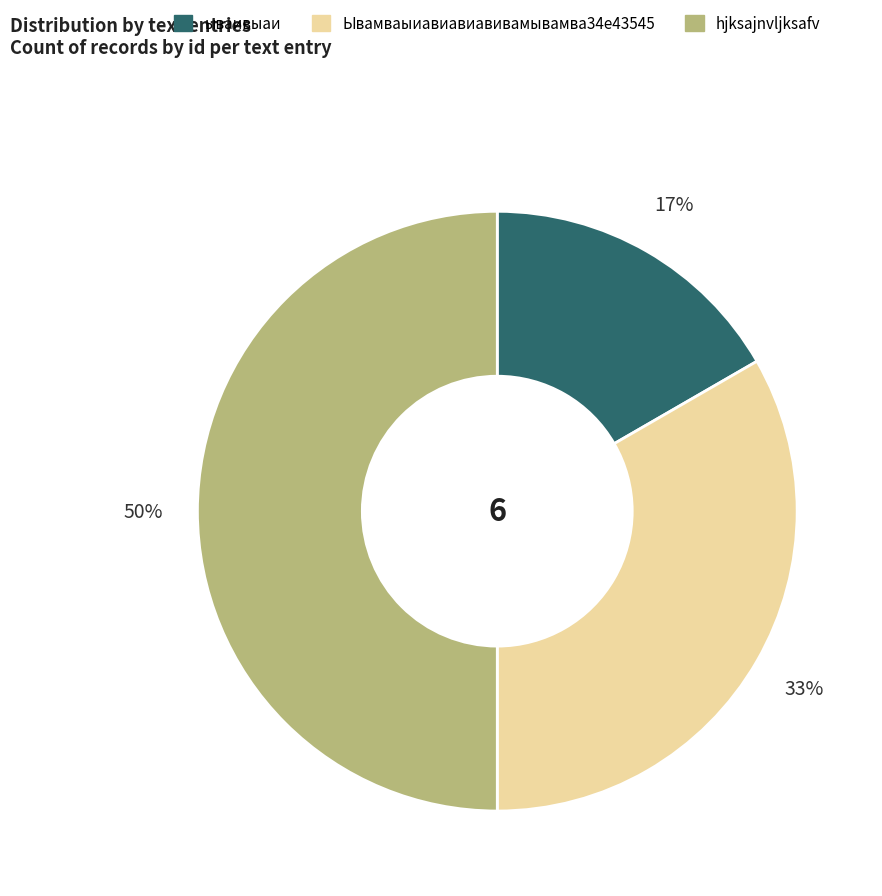

Which category has the biggest portion of the pie?

hjksajnvljksafv